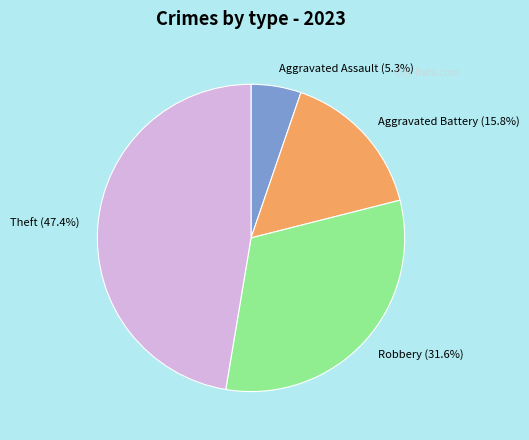

Is there any slice that represents more than half of the pie?

No